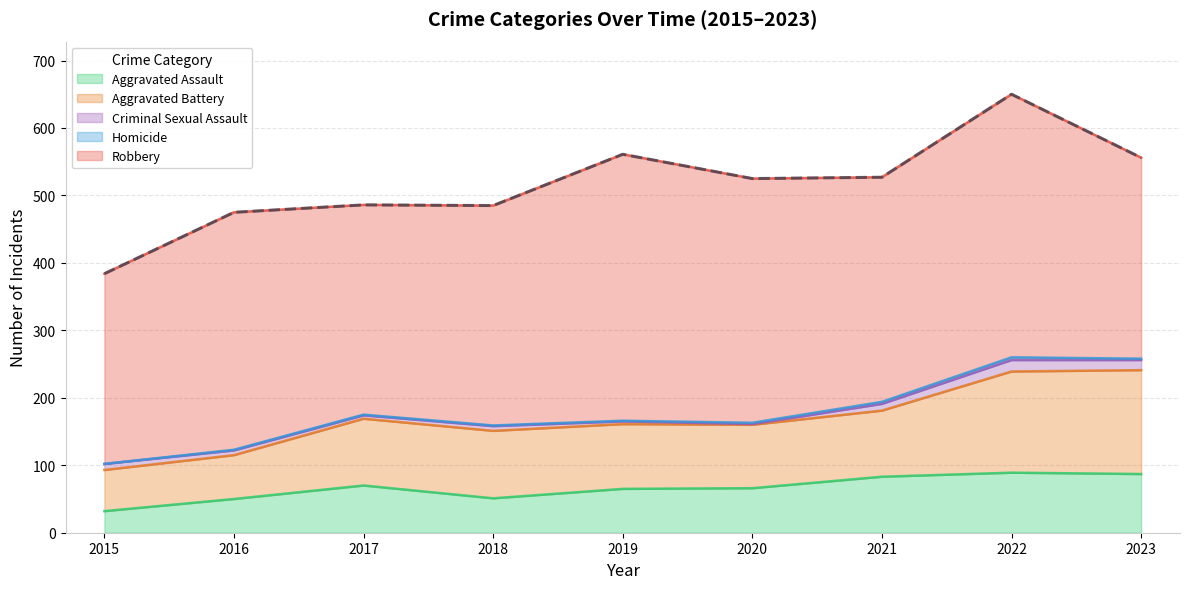

The Criminal Sexual Assault series shows 1 at 2019. True or false?

False